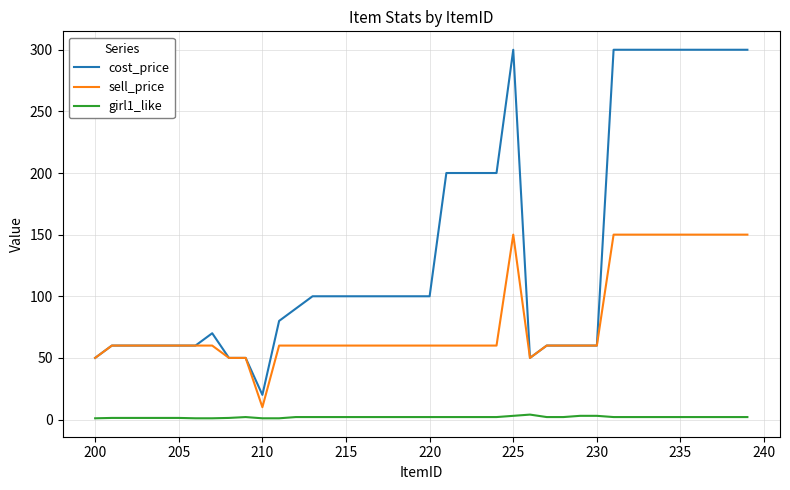

True or false: cost_price and girl1_like intersect in this chart.

False